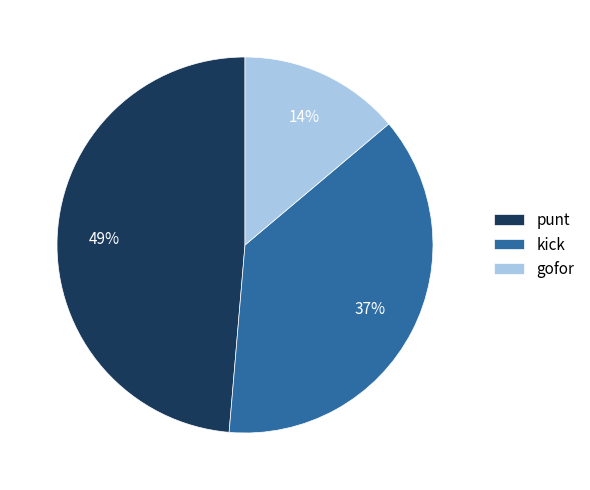

To the nearest percent, what is the combined percentage of gofor and kick?

51%